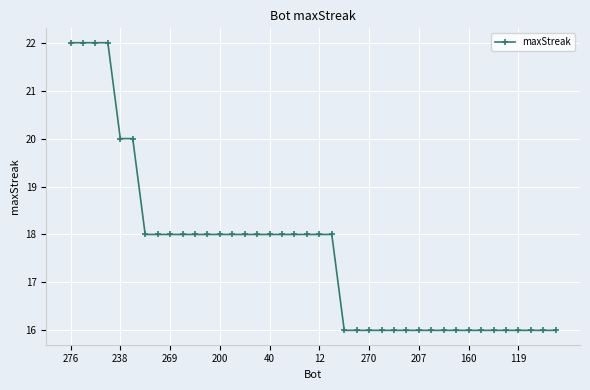

What is the value of the 19th point from the left?

18